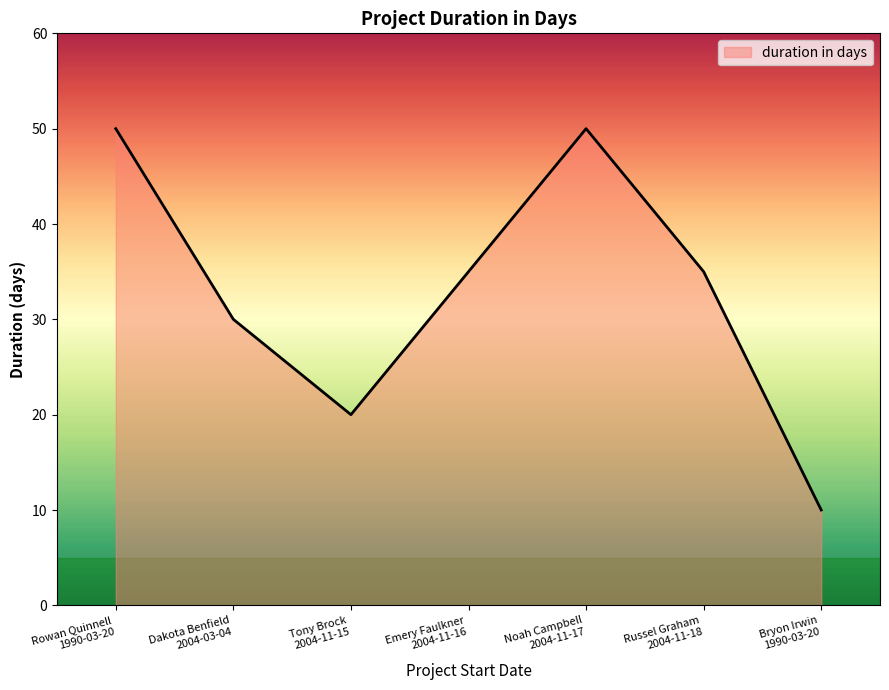

How many interior local peaks (higher than both neighbors) does the data have?

1